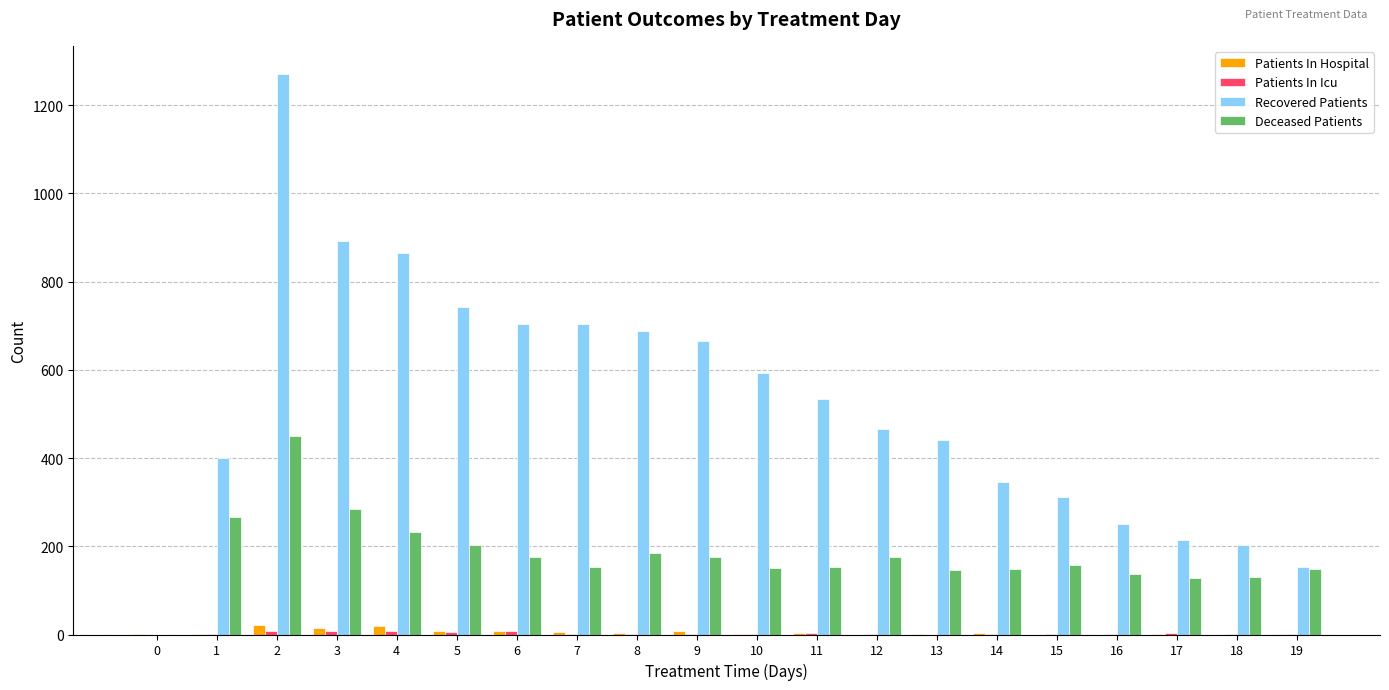

Between 7 and 15, which series saw the biggest shift?

Recovered Patients